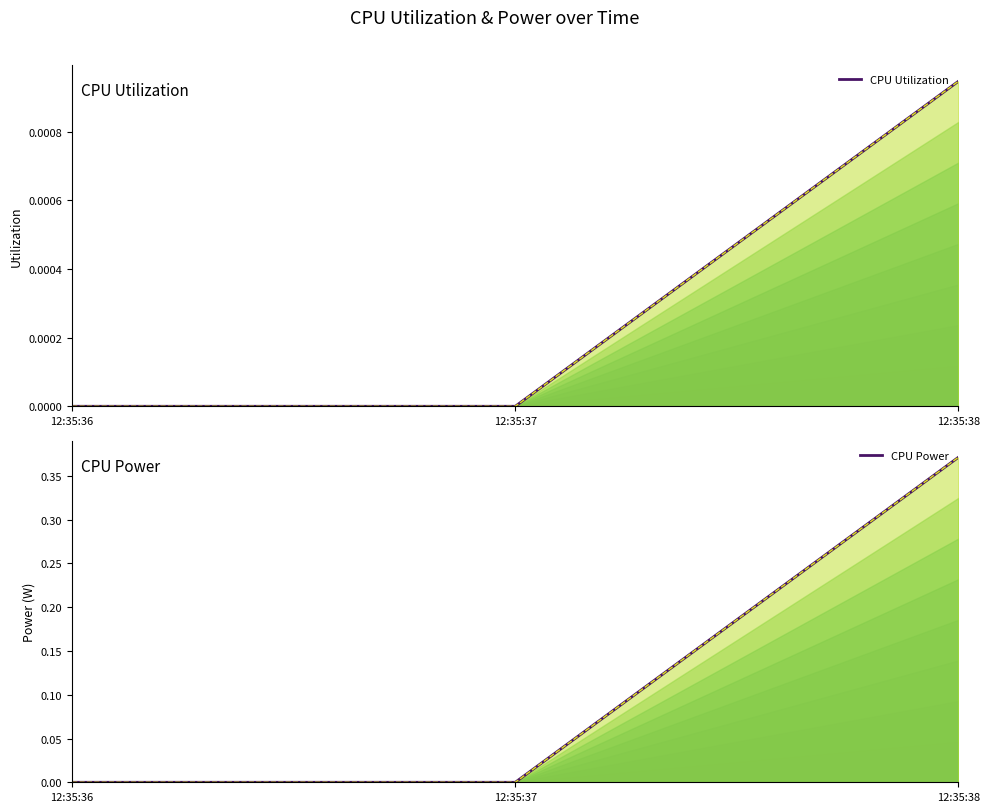

Reading left to right, extract all data points from this chart.

CPU Utilization: 12:35:36=0.0	12:35:37=0.0	12:35:38=0.0
CPU Power: 12:35:36=0.0	12:35:37=0.0	12:35:38=0.4